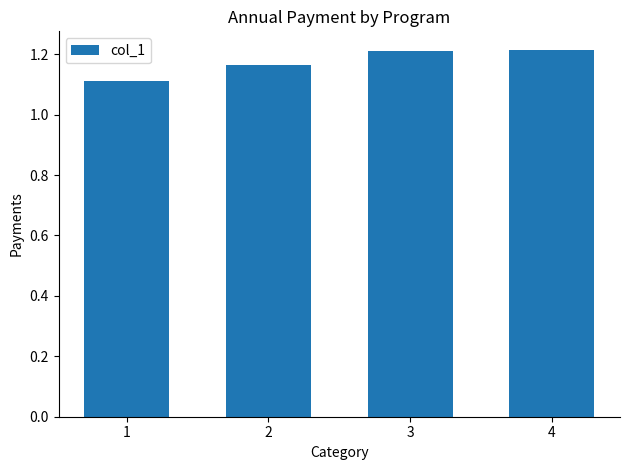

How many bars are there in total?

4